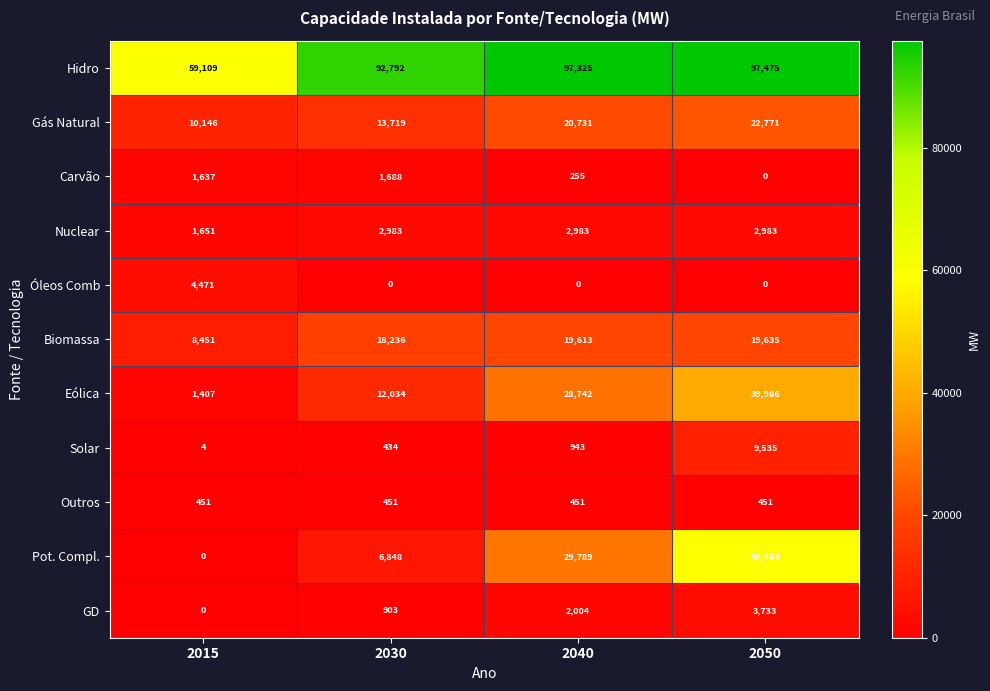

Is the value of Óleos Comb at 2030 greater than the value of Pot. Compl. at 2040?

No